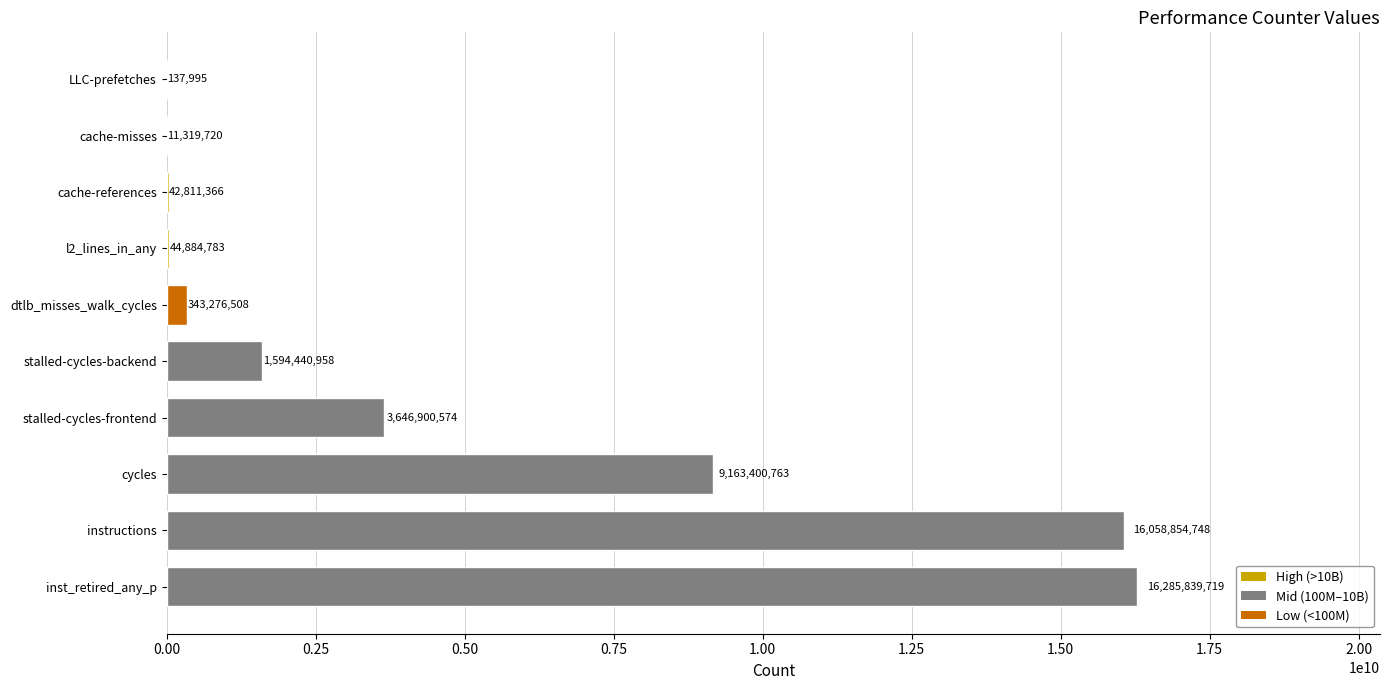

The chart shows a value of 16285839719 at inst_retired_any_p. True or false?

True